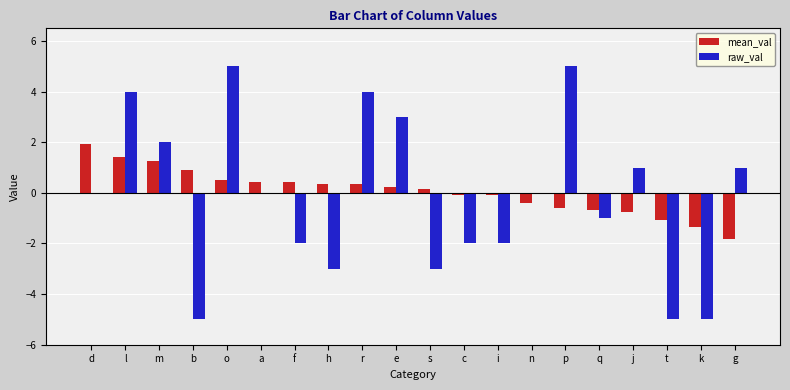

Between s and q, which series saw the biggest shift?

raw_val